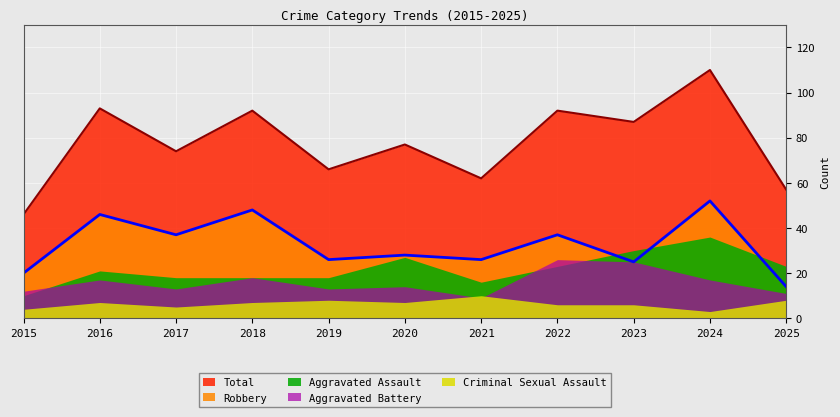

At which label does Total first exceed 77?

2016